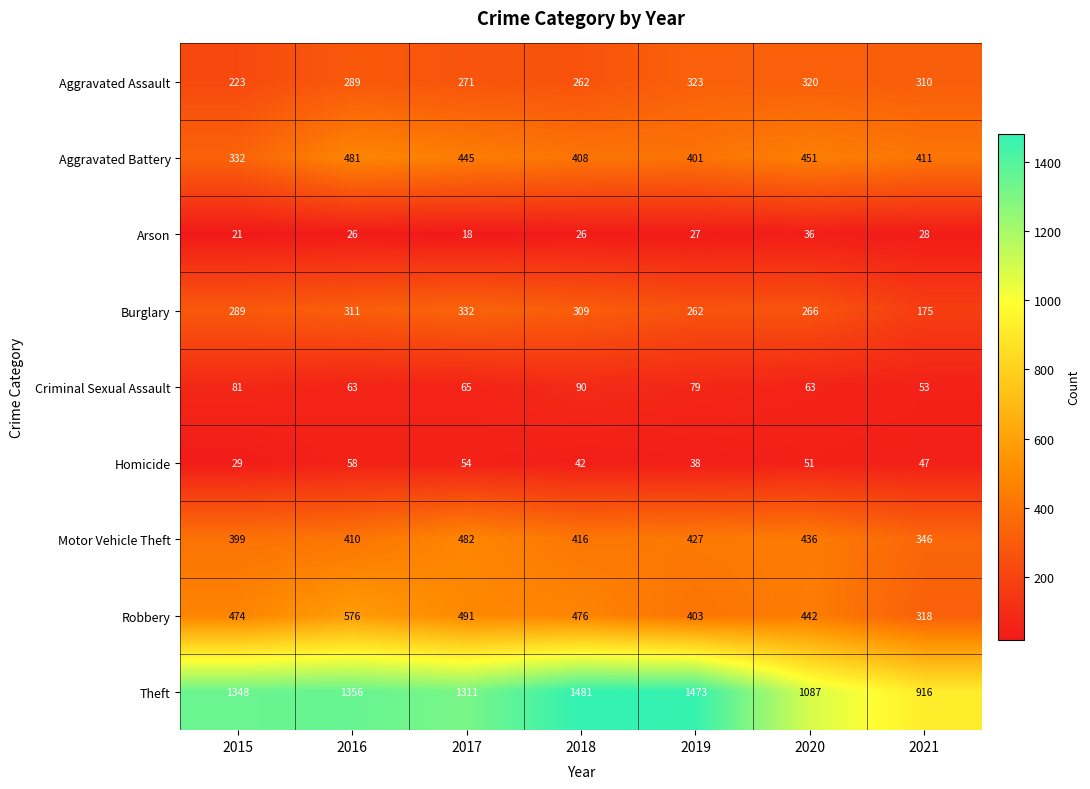

What is the spread (max minus min) of values at 2020?

1051